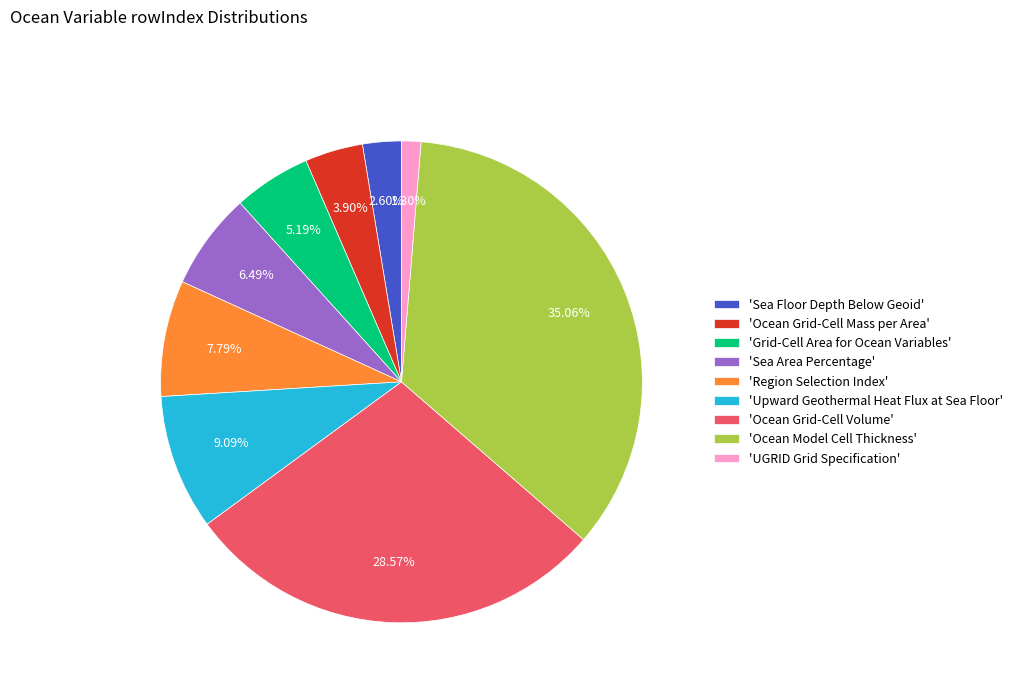

Count the number of slices in the pie.

9